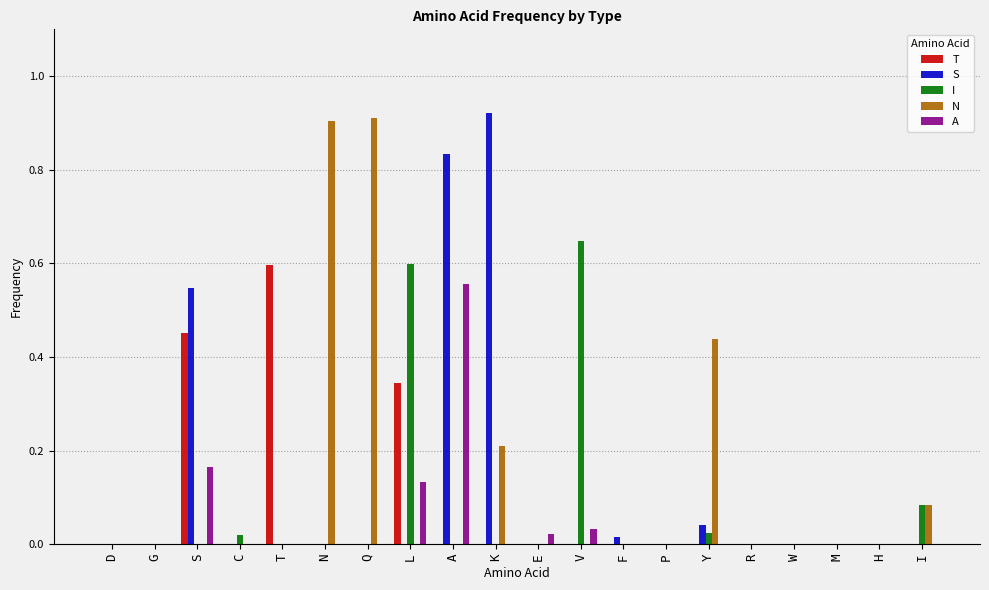

The S series shows 0.6 at P. True or false?

False